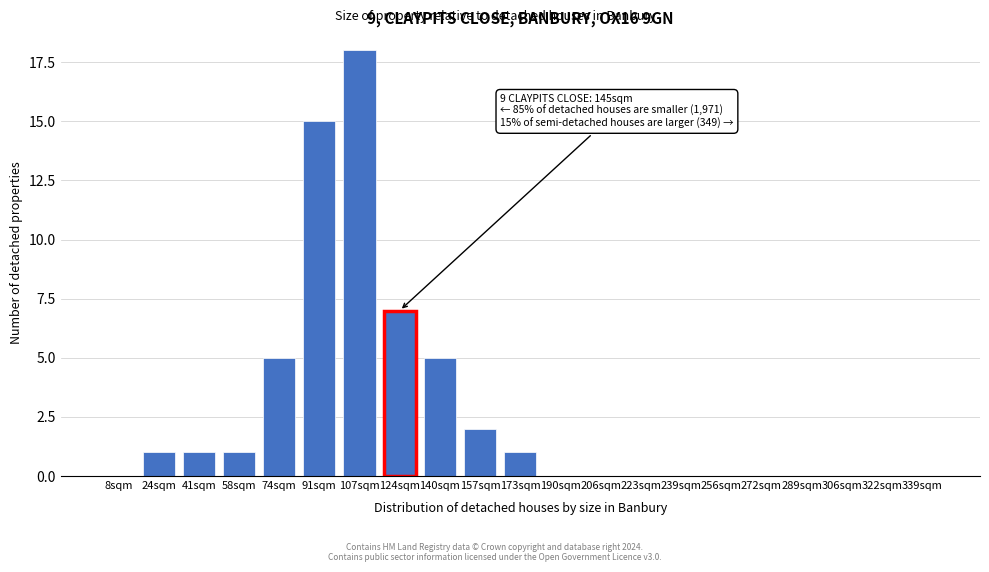

Reading left to right, extract all data points from this chart.

8sqm=0	24sqm=1	41sqm=1	58sqm=1	74sqm=5	91sqm=15	107sqm=18	124sqm=7	140sqm=5	157sqm=2	173sqm=1	190sqm=0	206sqm=0	223sqm=0	239sqm=0	256sqm=0	272sqm=0	289sqm=0	306sqm=0	322sqm=0	339sqm=0